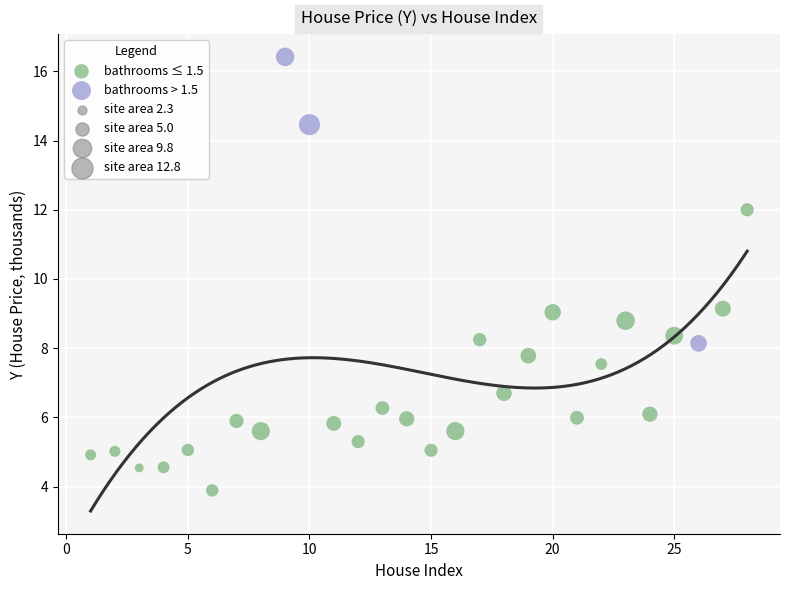

Which series reaches the minimum Y coordinate?

bathrooms ≤ 1.5